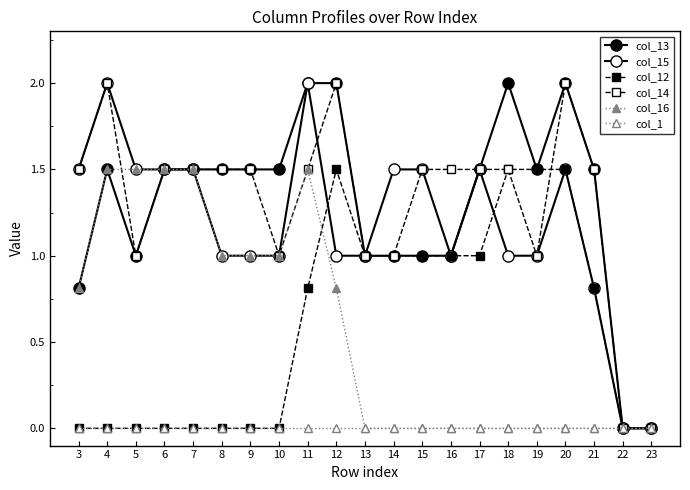

What is the difference between the col_15 values at 17 and 19?

0.5